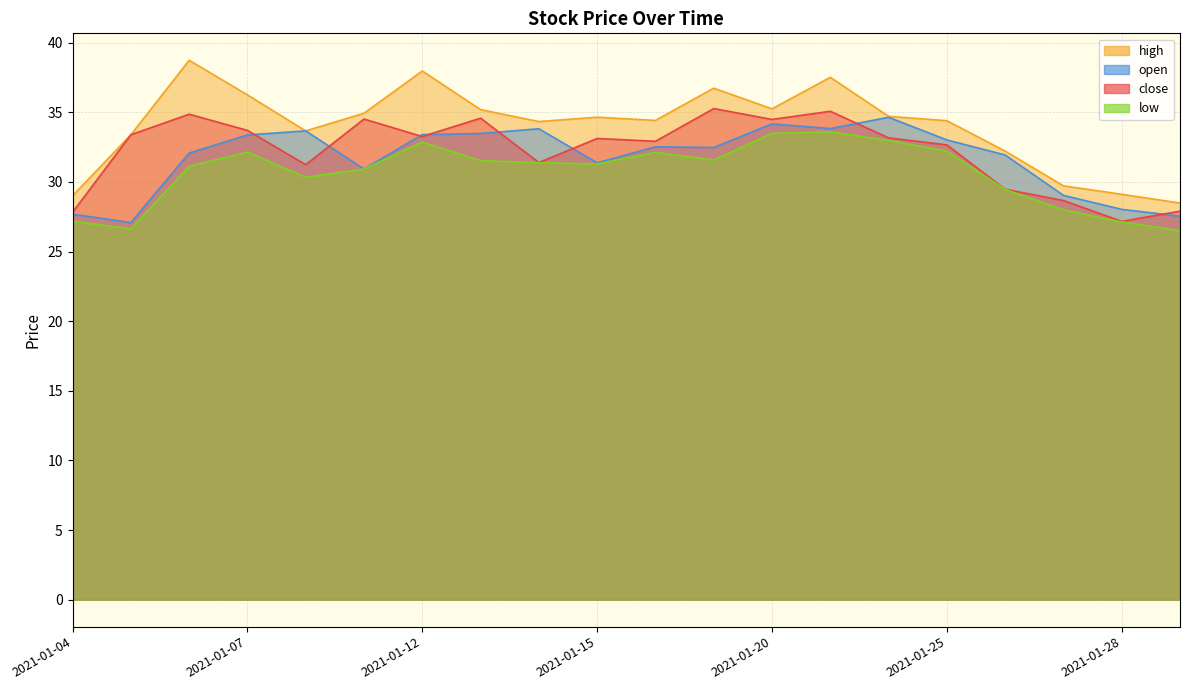

Between 2021-01-08 and 2021-01-27, which is larger?

2021-01-08